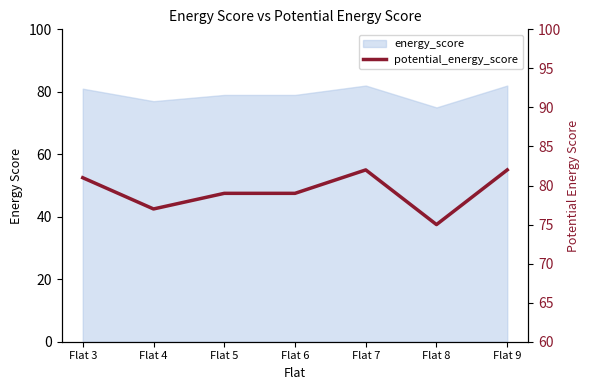

Reading left to right, extract all data points from this chart.

Flat 3=81	Flat 4=77	Flat 5=79	Flat 6=79	Flat 7=82	Flat 8=75	Flat 9=82